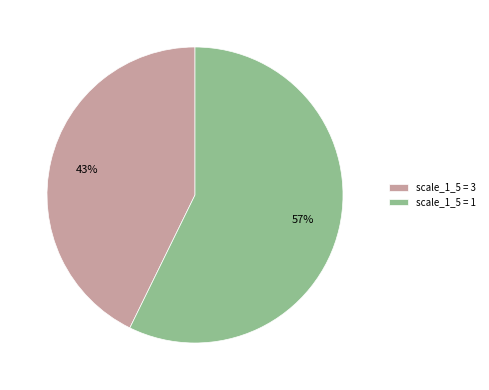

Is the sum of scale_1_5 = 1 and scale_1_5 = 3 greater than half?

Yes